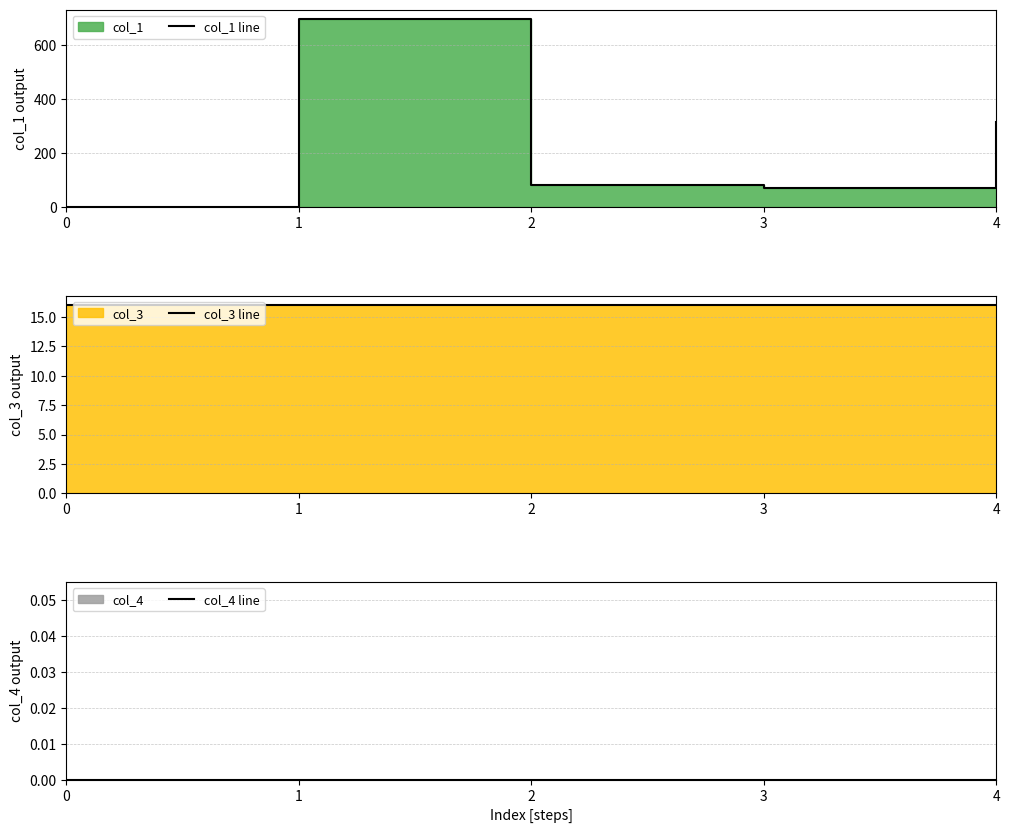

At which category does the chart reach its peak across all series?

1